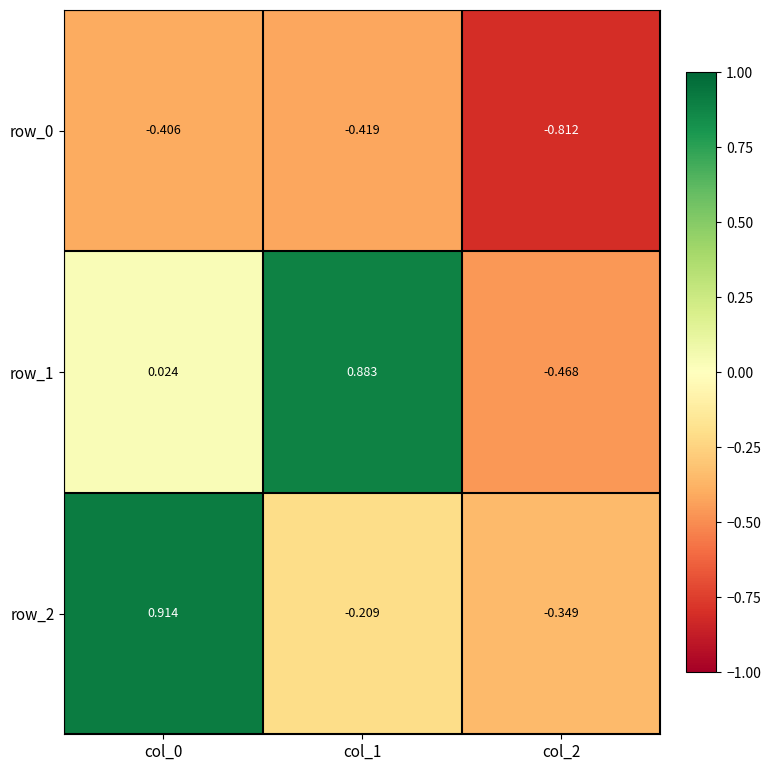

Is the value of row_0 at col_1 greater than the value of row_1 at col_0?

No